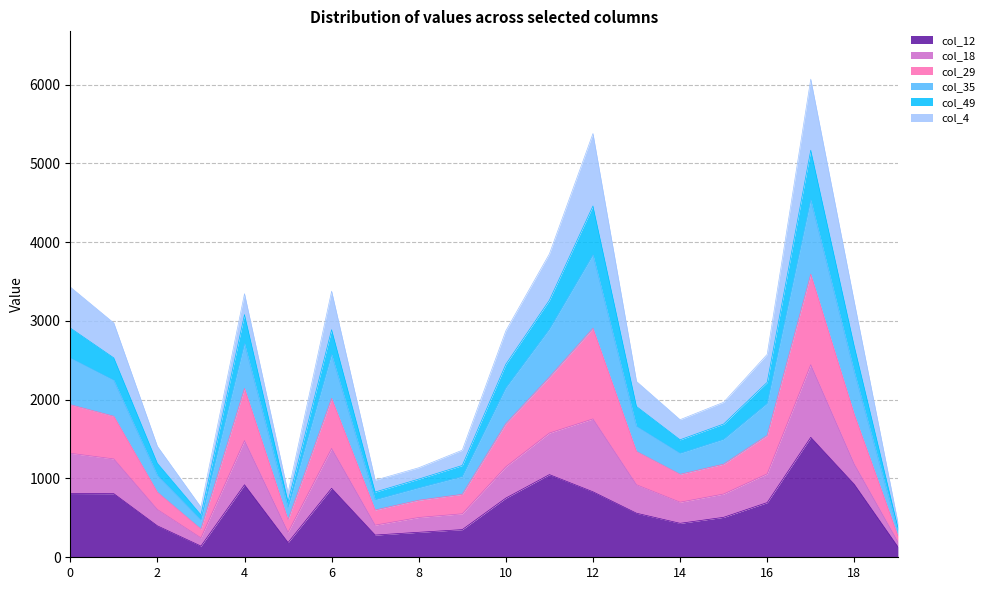

What is the value of the col_12 point at the 4th from the left?

142